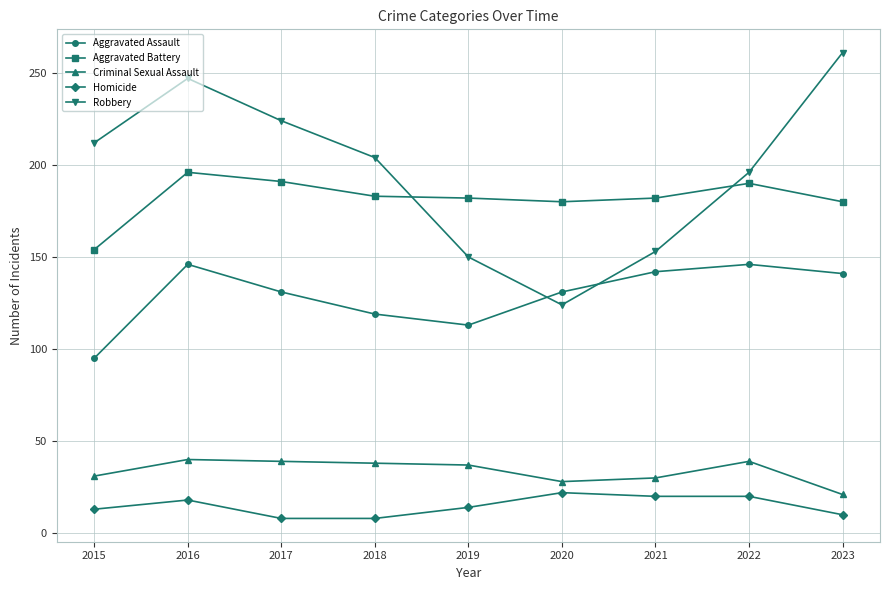

What is the highest value of the Aggravated Assault series?

146